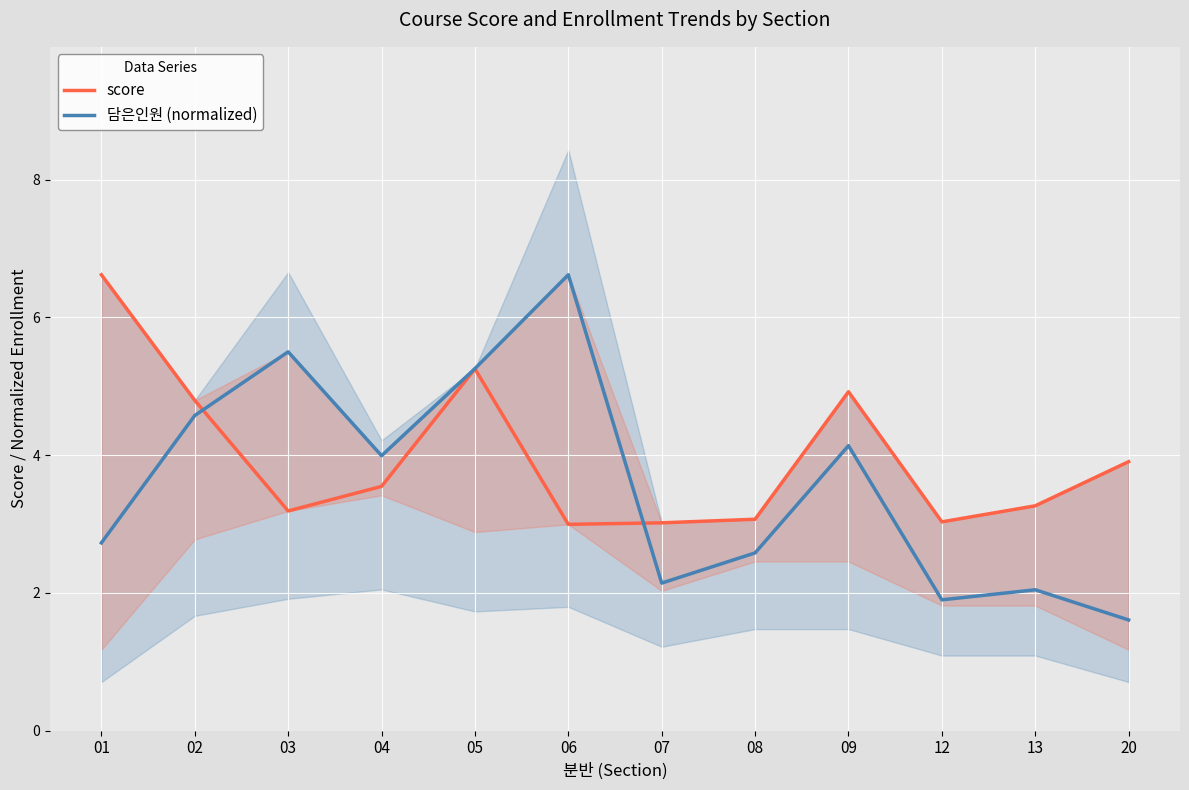

Which has a higher value, 04 or 08?

04